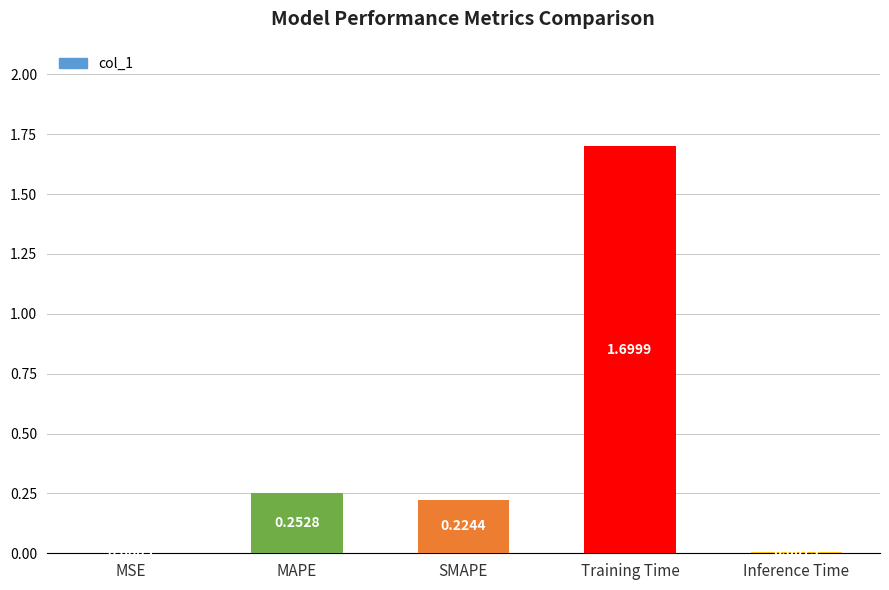

At which label is the value closest to 0?

MSE